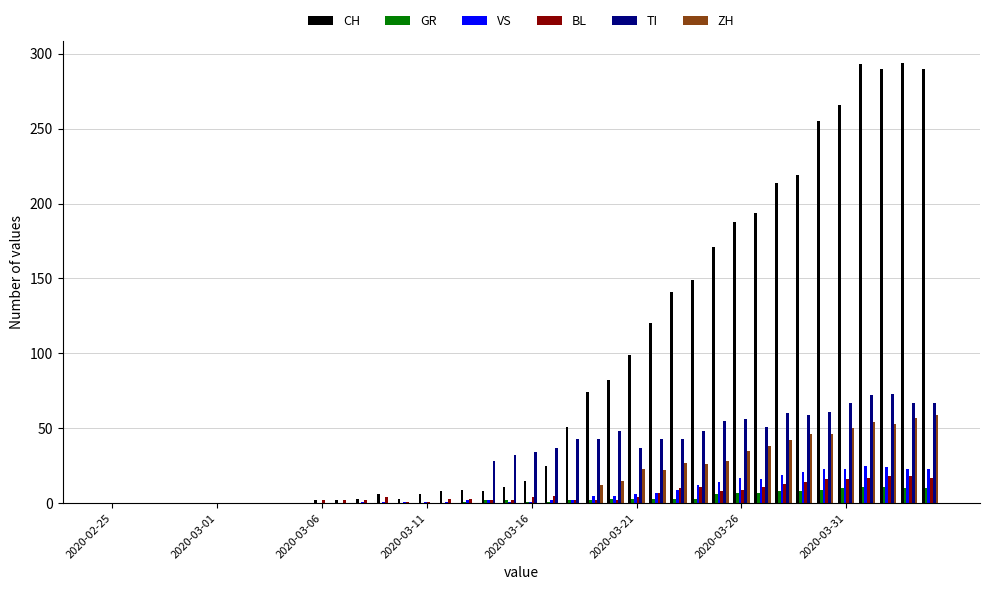

What is the maximum value for CH?

294